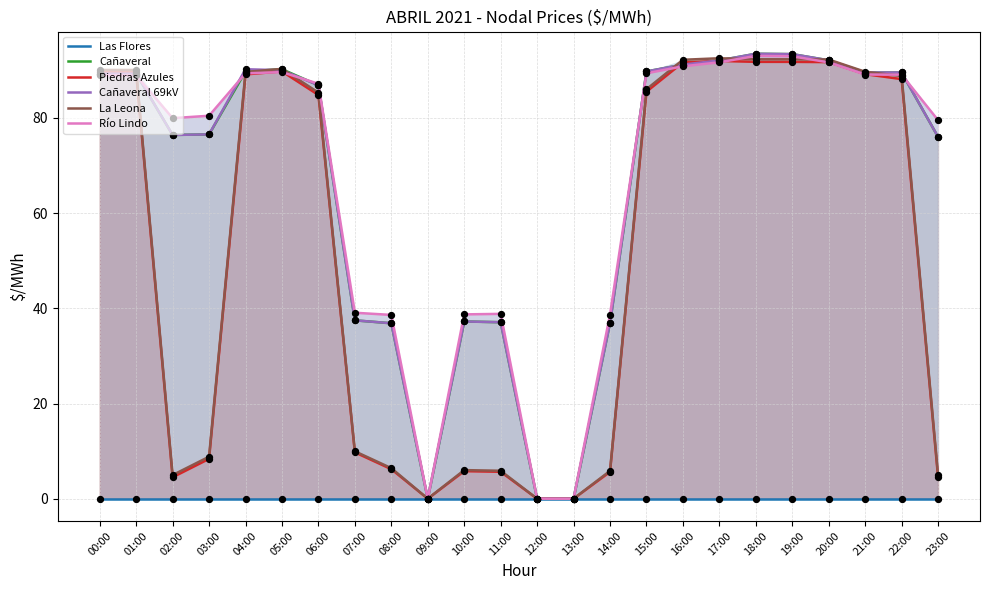

At how many categories does at least one series exceed 49?

16